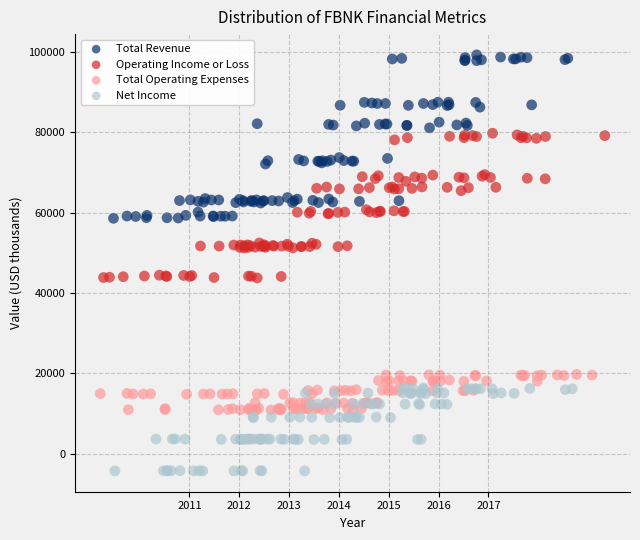

Which series reaches the minimum Y coordinate?

Net Income